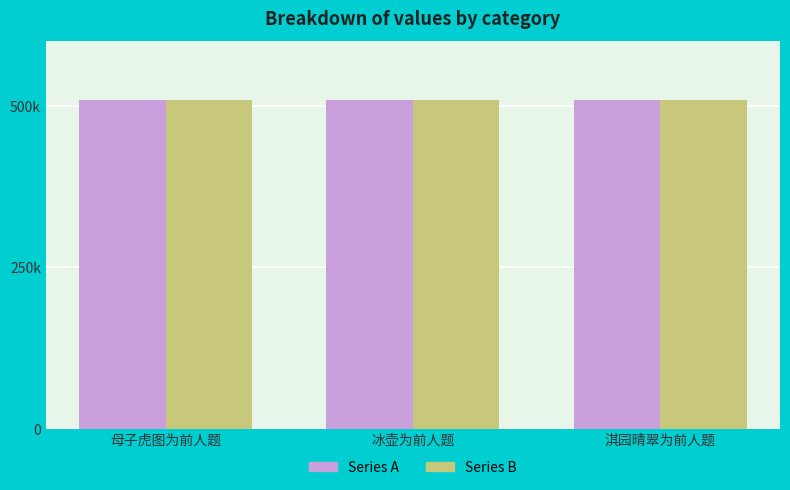

Are the bars horizontal?

No